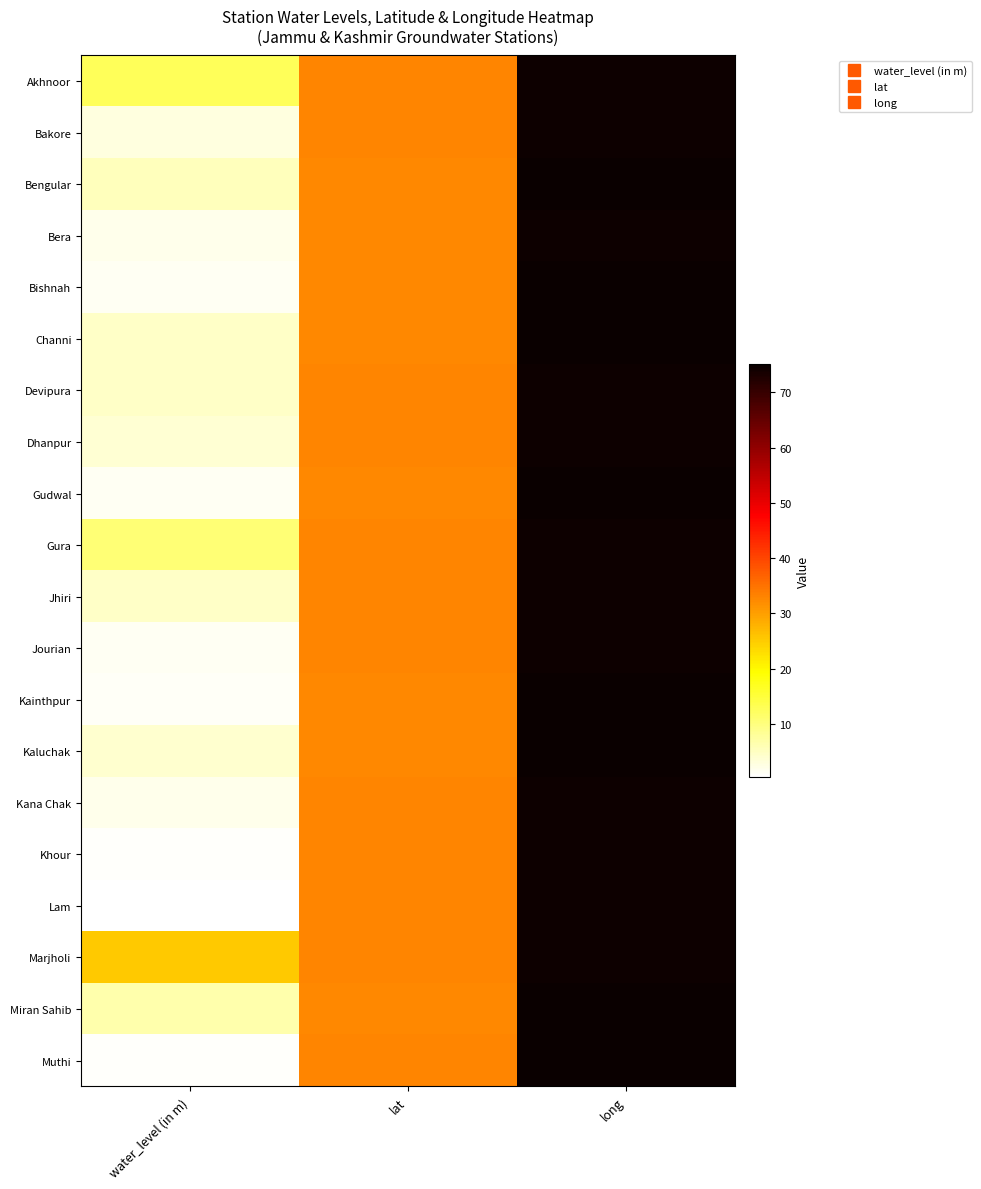

At long, list the series in order from smallest to largest.

Lam, Khour, Dhanpur, Bakore, Jourian, Devipura, Bera, Gura, Kana Chak, Jhiri, Akhnoor, Marjholi, Miran Sahib, Muthi, Bishnah, Kaluchak, Channi, Kainthpur, Gudwal, Bengular